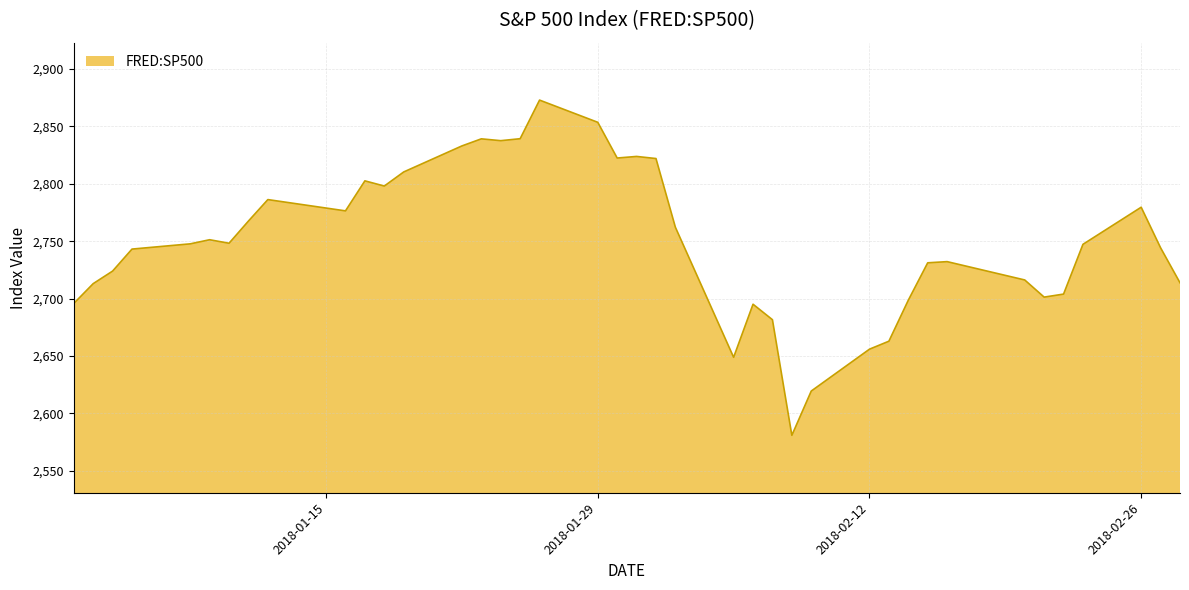

What is the difference between the maximum and minimum values?

291.9